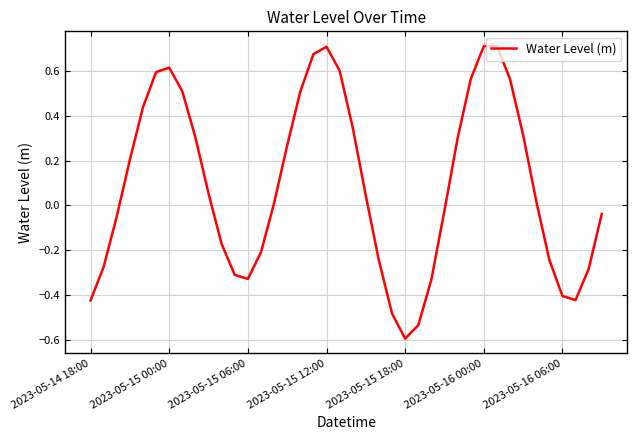

How many interior local valleys (lower than both neighbors) does the data have?

3